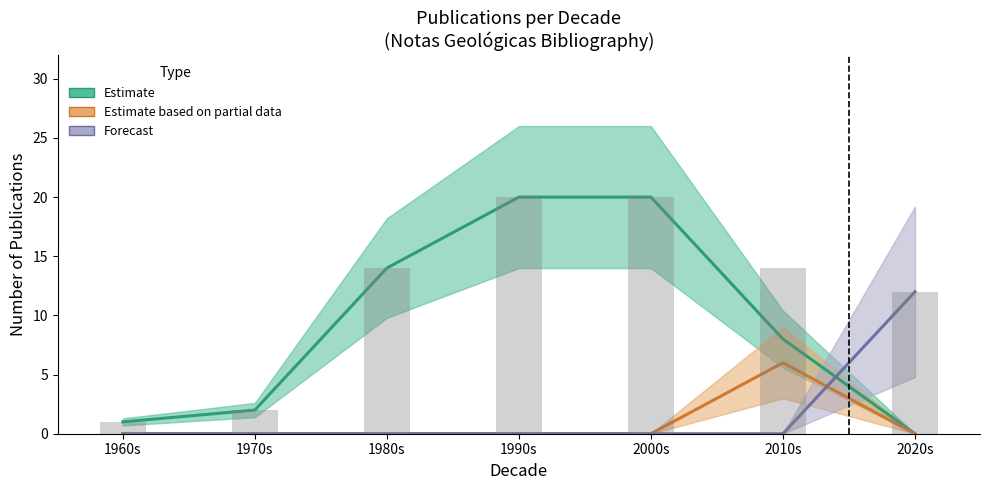

Reading right to left, list all the values displayed in this chart.

Estimate: 2020s=0	2010s=8	2000s=20	1990s=20	1980s=14	1970s=2	1960s=1
Estimate based on partial data: 2020s=0	2010s=6	2000s=0	1990s=0	1980s=0	1970s=0	1960s=0
Forecast: 2020s=12	2010s=0	2000s=0	1990s=0	1980s=0	1970s=0	1960s=0